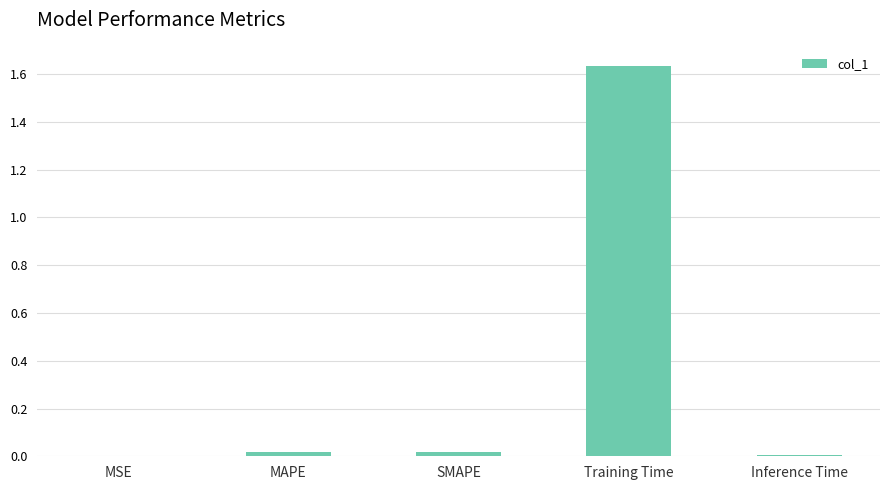

Are the bars horizontal?

No